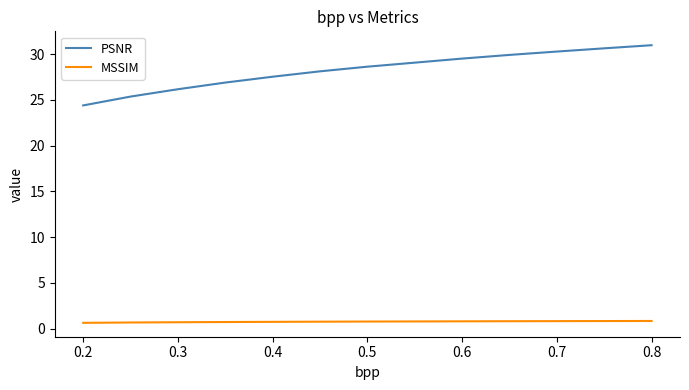

What is the difference between the maximum and minimum values in the PSNR series?

6.6